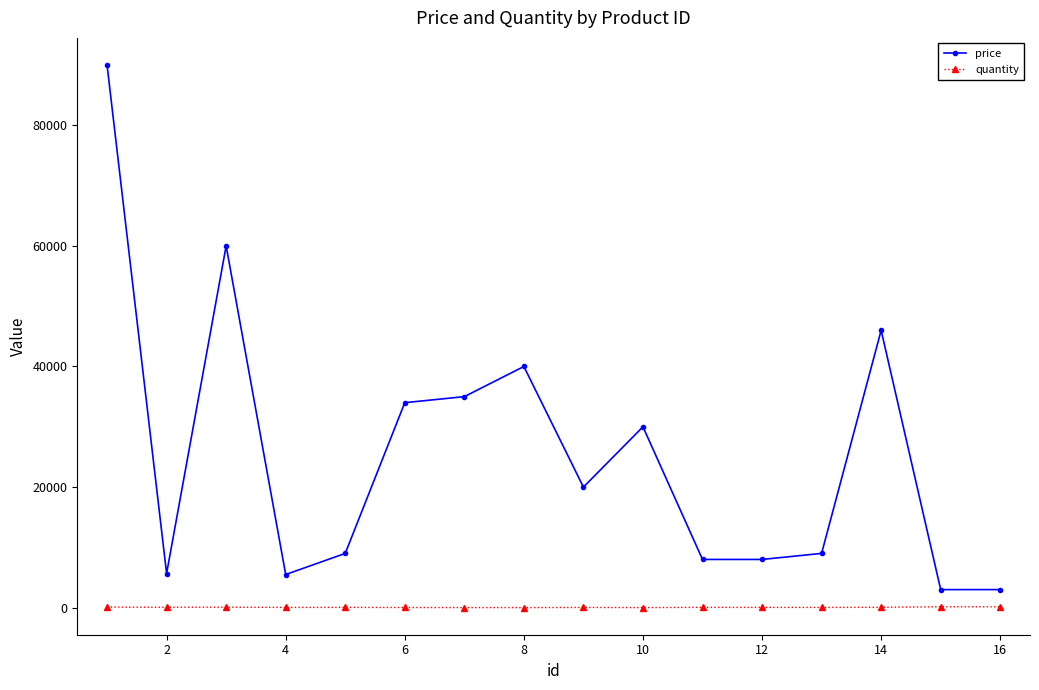

What is the average value of the quantity series?

62